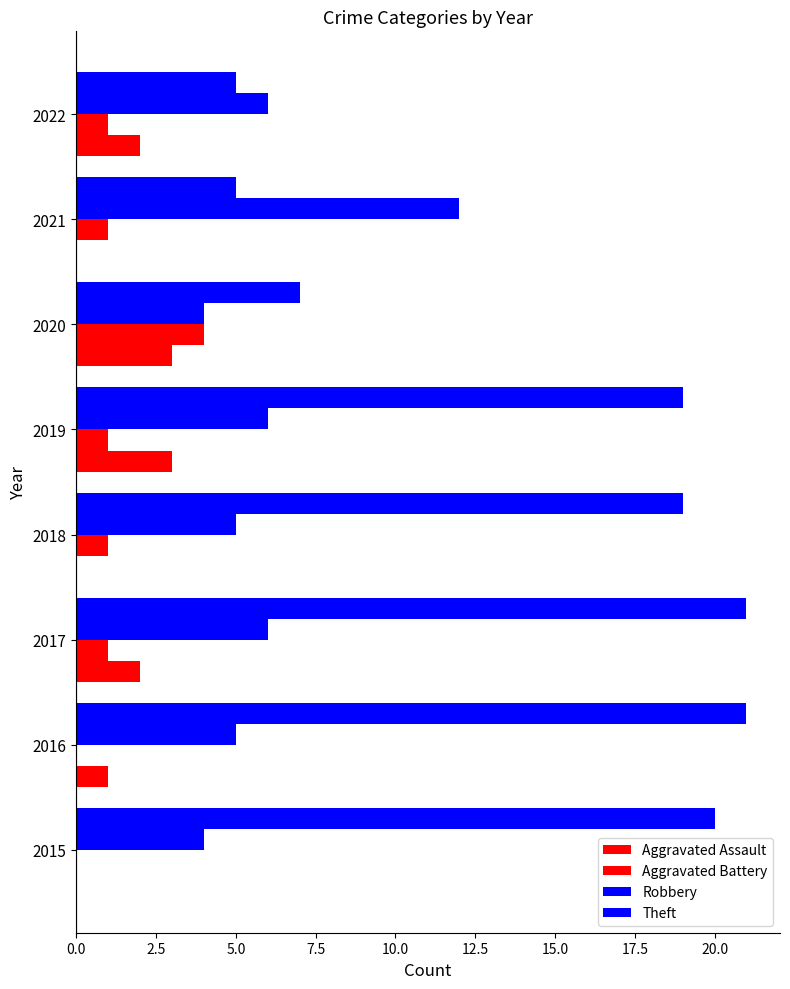

Rank the series by their maximum value, from lowest to highest.

Aggravated Assault, Aggravated Battery, Robbery, Theft